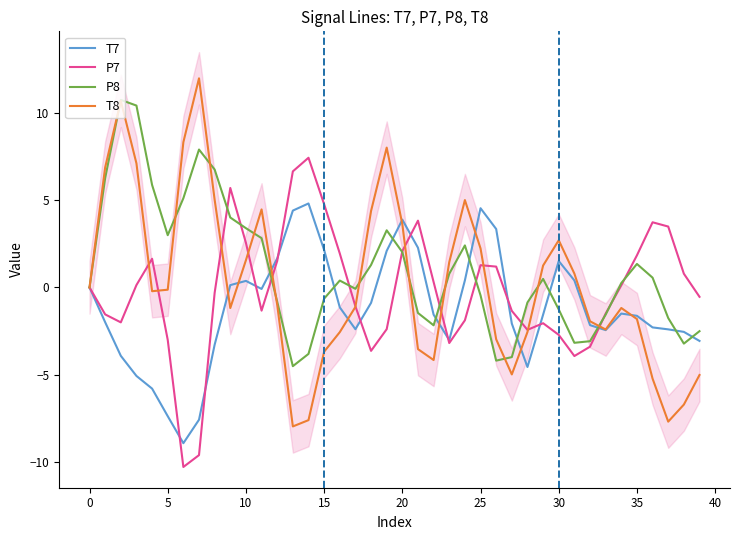

What is the lowest value of the P7 series?

-10.3